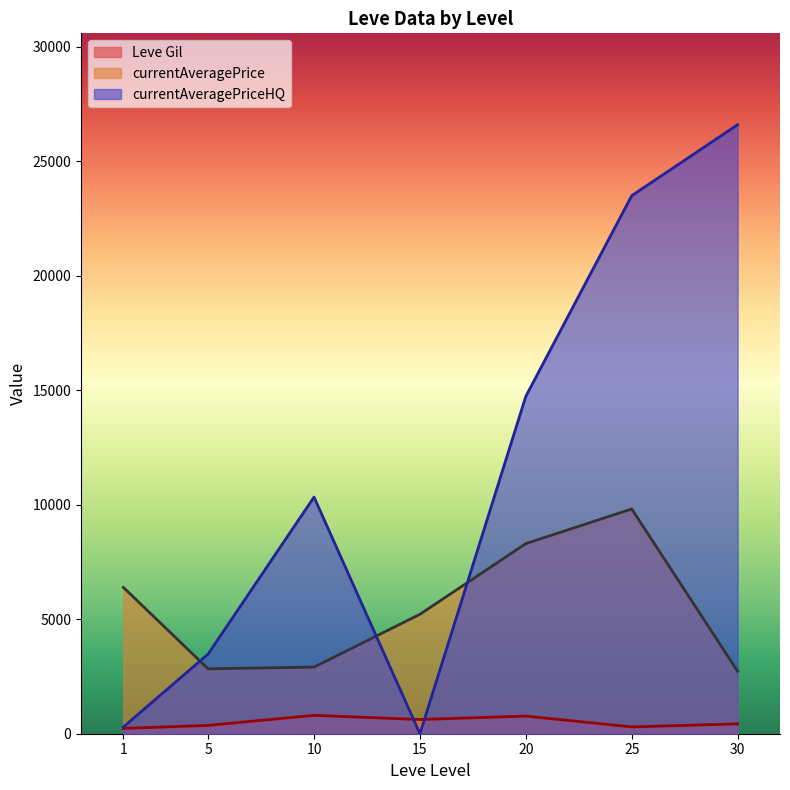

The value of currentAveragePrice at 20 is 8302.7. True or false?

True